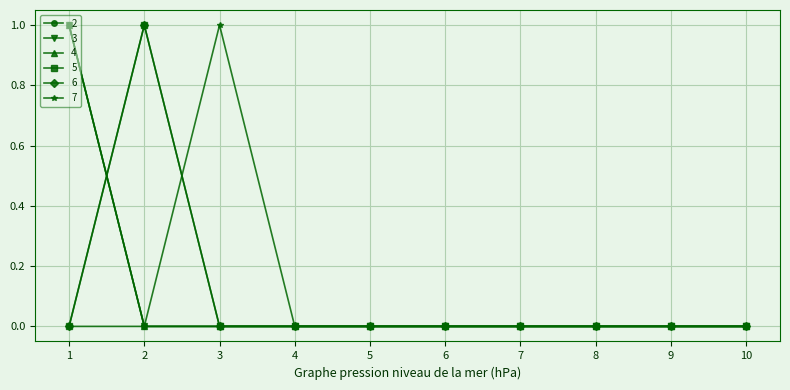

What is the difference between the maximum and minimum values in the 6 series?

1